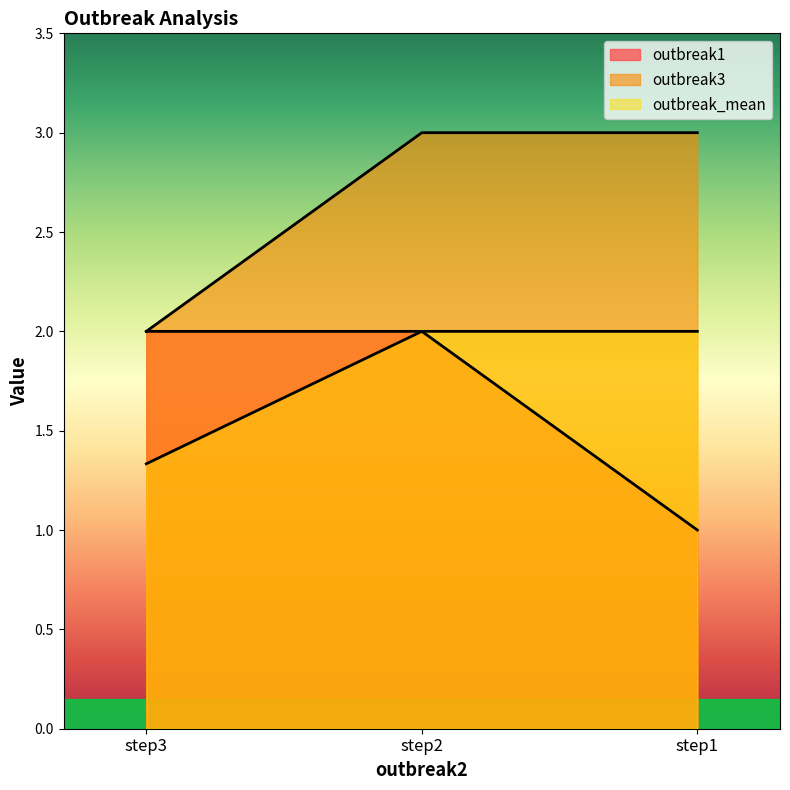

What is the value of the outbreak1 point at the 3rd from the left?

2.0